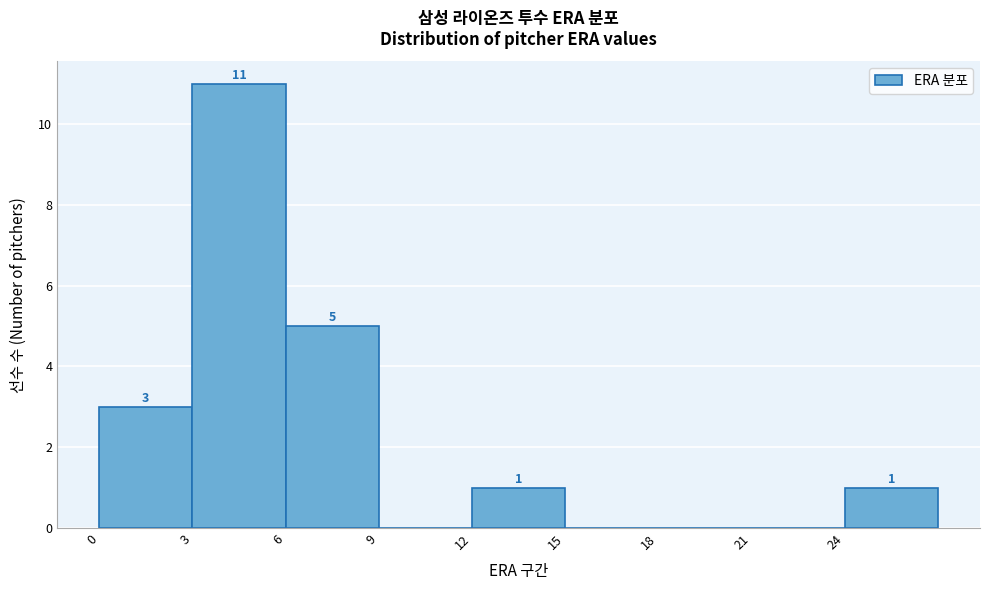

Over which range of the x-axis is the bar tallest?

3 to 6